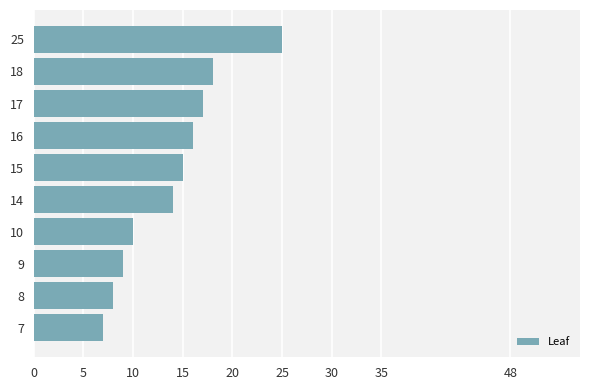

Approximately how many times larger is the value at 17 compared to 9?

1.9